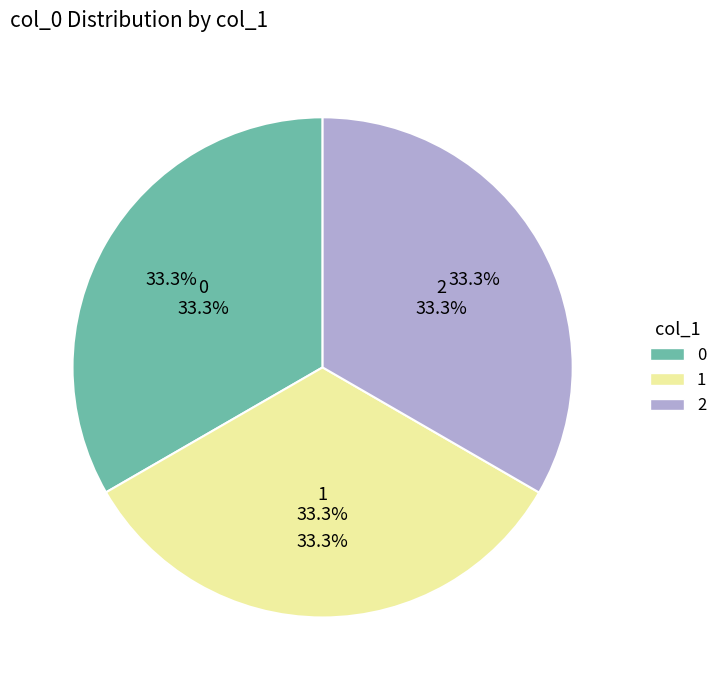

Is it true that 1502810390 is 33% of the pie?

True